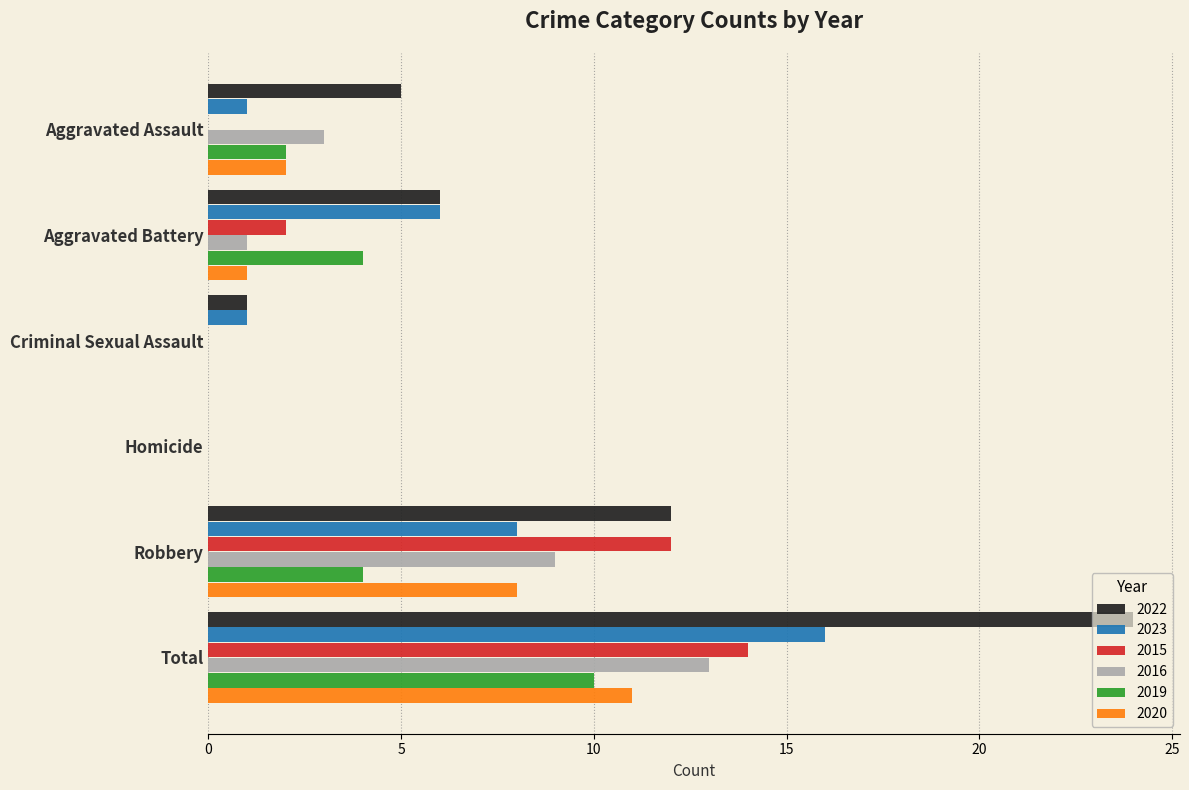

Is the value of 2015 at Robbery greater than the value of 2022 at Total?

No